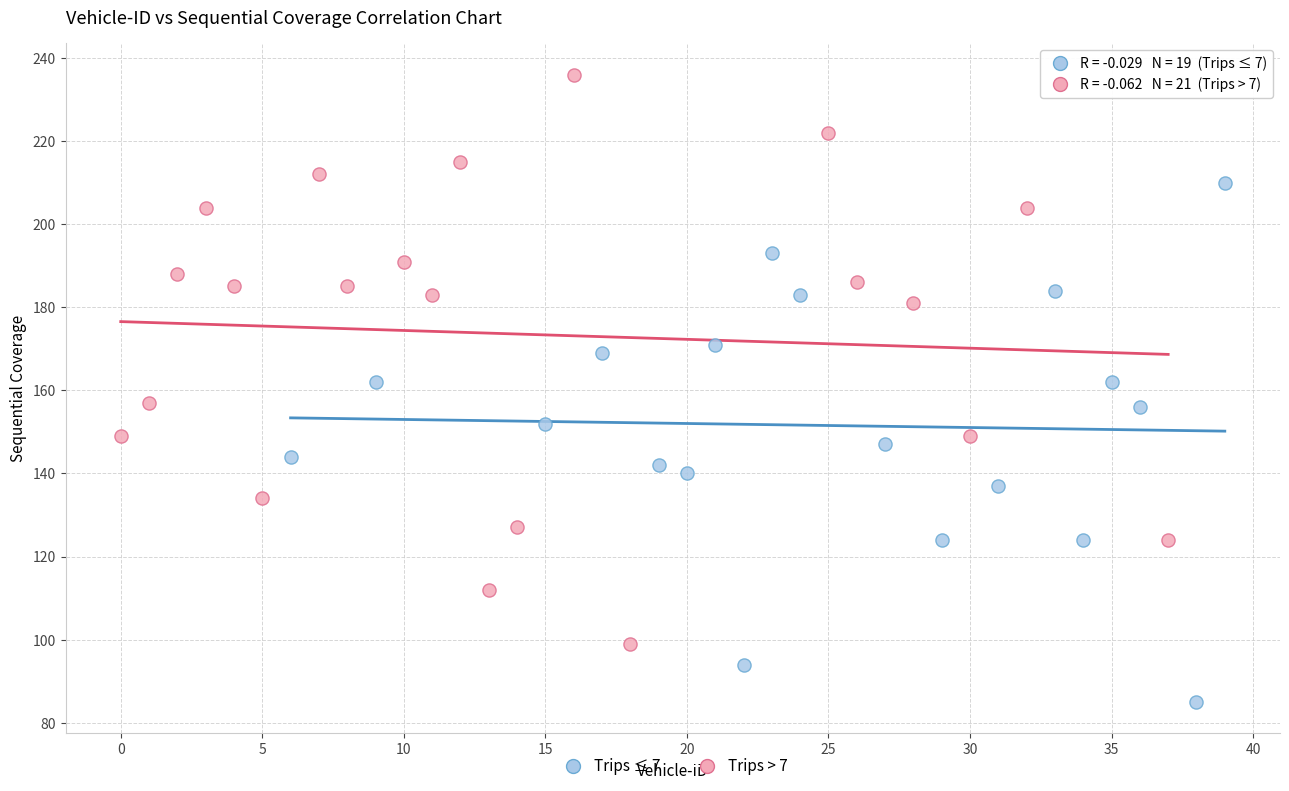

Which series contains the highest Y value?

Trips > 7